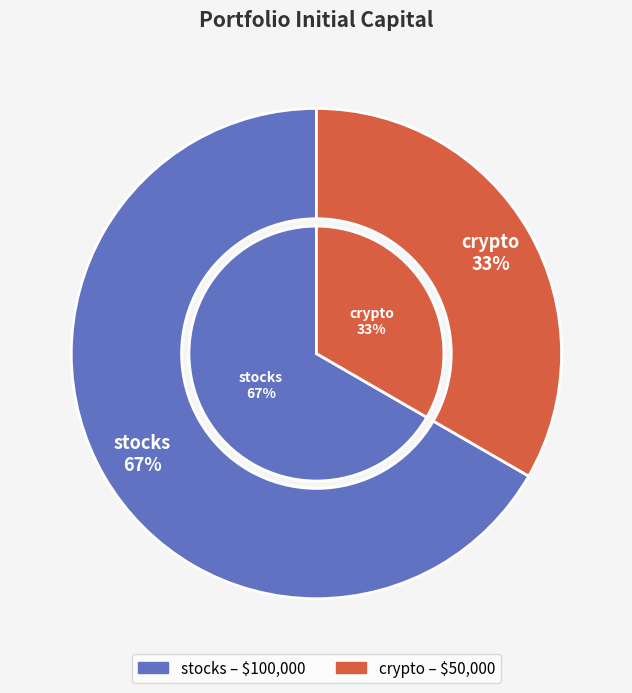

What percentage is the stocks slice, to the nearest percent?

67%